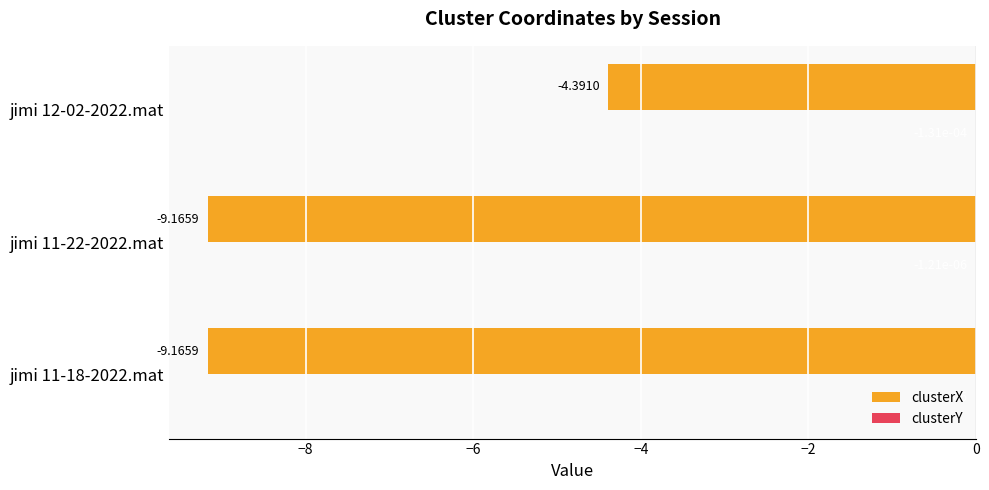

At which category is the sum across all series the highest?

jimi 12-02-2022.mat